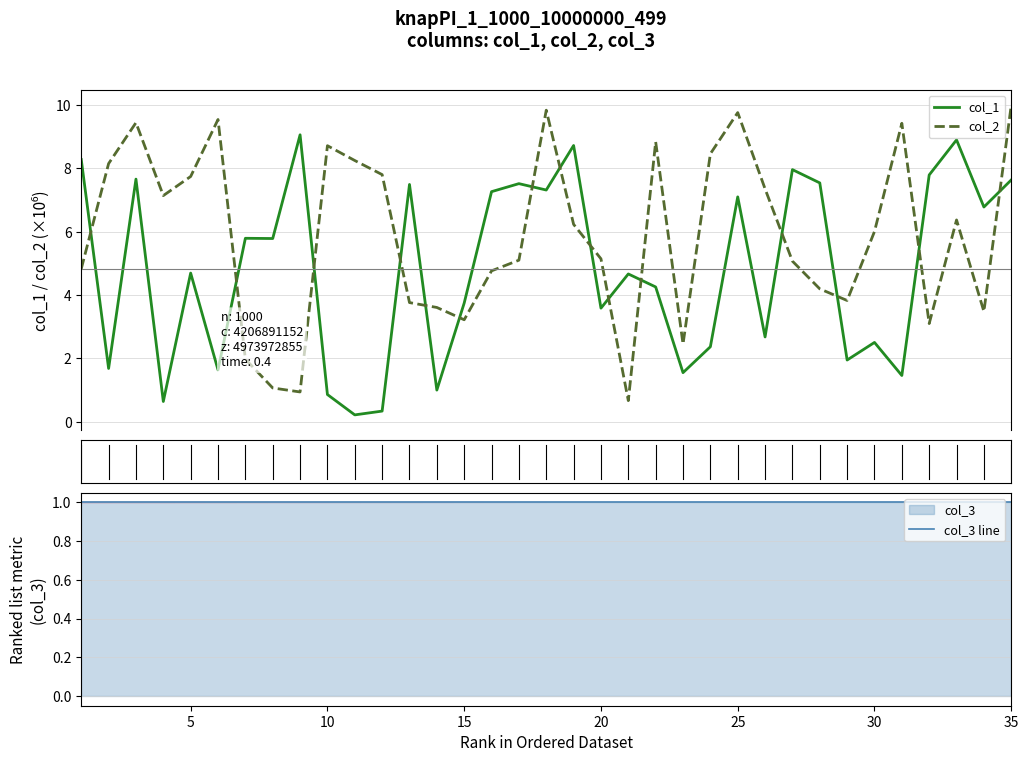

What is the smallest value displayed?

0.2